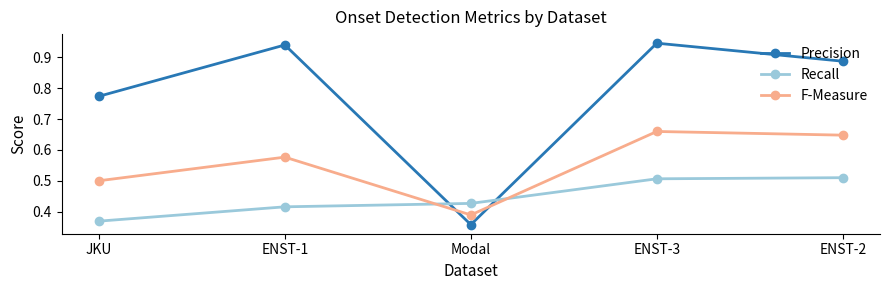

What is the label of the 3rd point from the right?

Modal